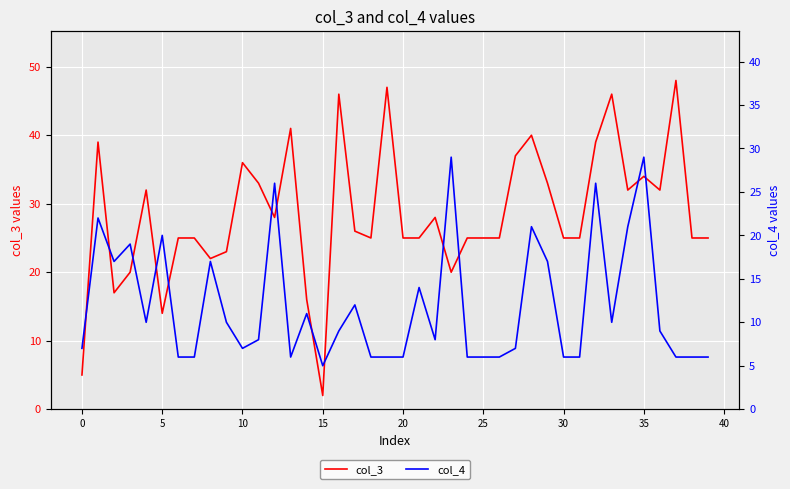

Which category has the lowest value across all series?

15